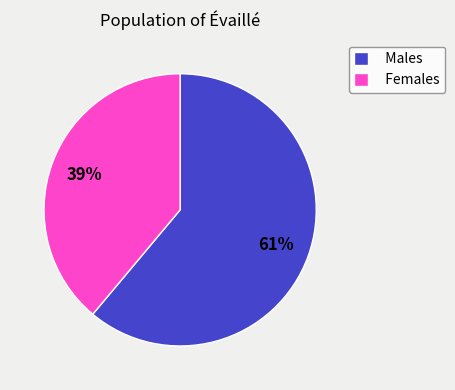

Is it true that Females is 32% of the pie?

False